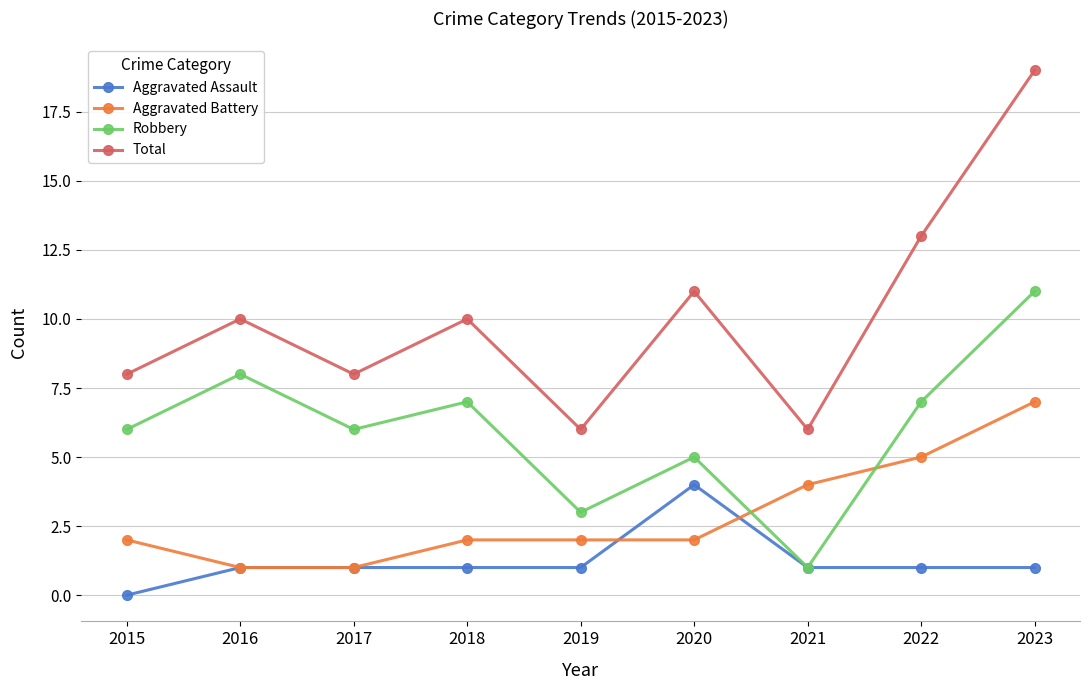

True or false: Robbery has a value of 7 at 2018.

True